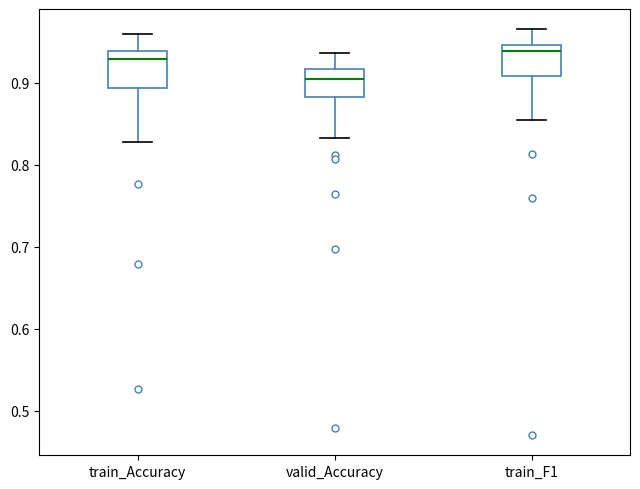

Reading left to right, read every box against the y-axis: the position of its median line, the range the box covers, and the ends of its whiskers. The values are not printed on the chart, so give them approximately, as read against the axis.

train_Accuracy: median 0.93, box 0.89 to 0.94, whiskers 0.83 to 0.96
valid_Accuracy: median 0.90, box 0.88 to 0.92, whiskers 0.83 to 0.94
train_F1: median 0.94, box 0.91 to 0.95, whiskers 0.85 to 0.96